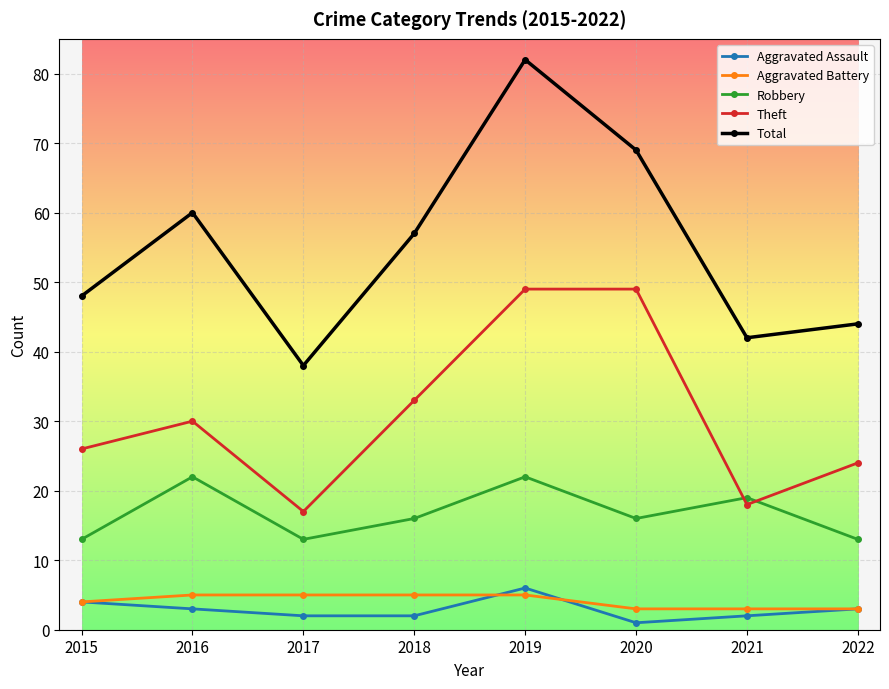

The Aggravated Assault series shows 2 at 2018. True or false?

True